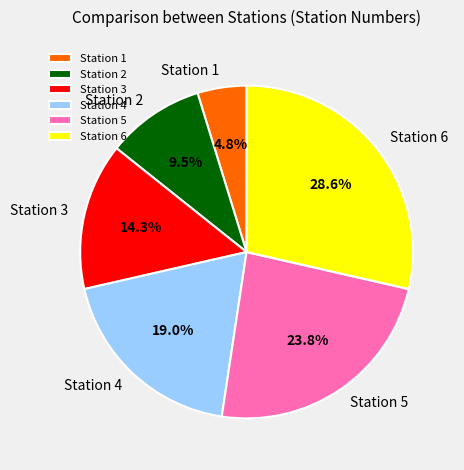

What is the ratio of the value at Station 4 to the value at Station 5?

0.8